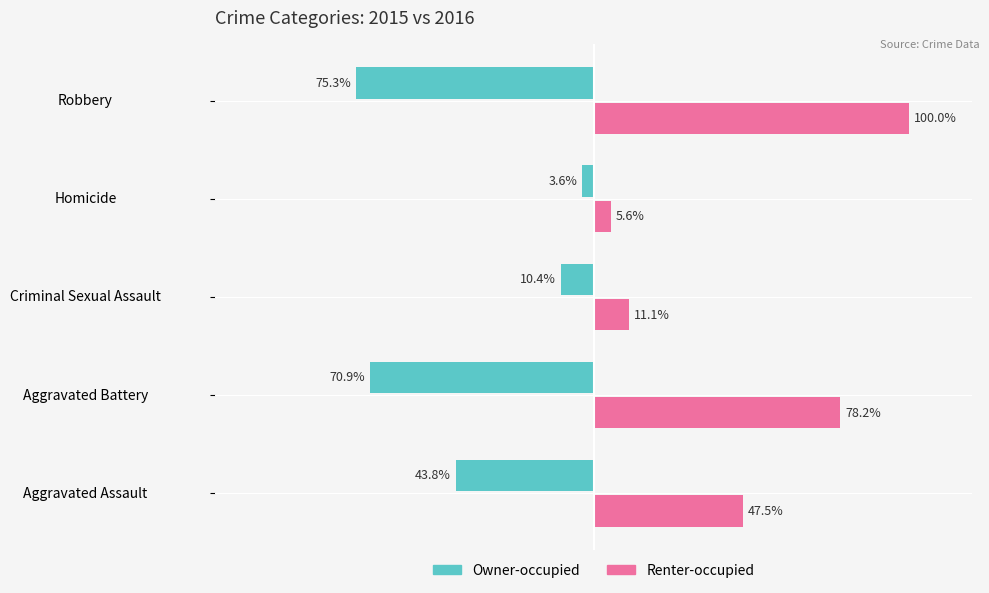

Where is Owner-occupied nearest to the value -39?

Aggravated Assault